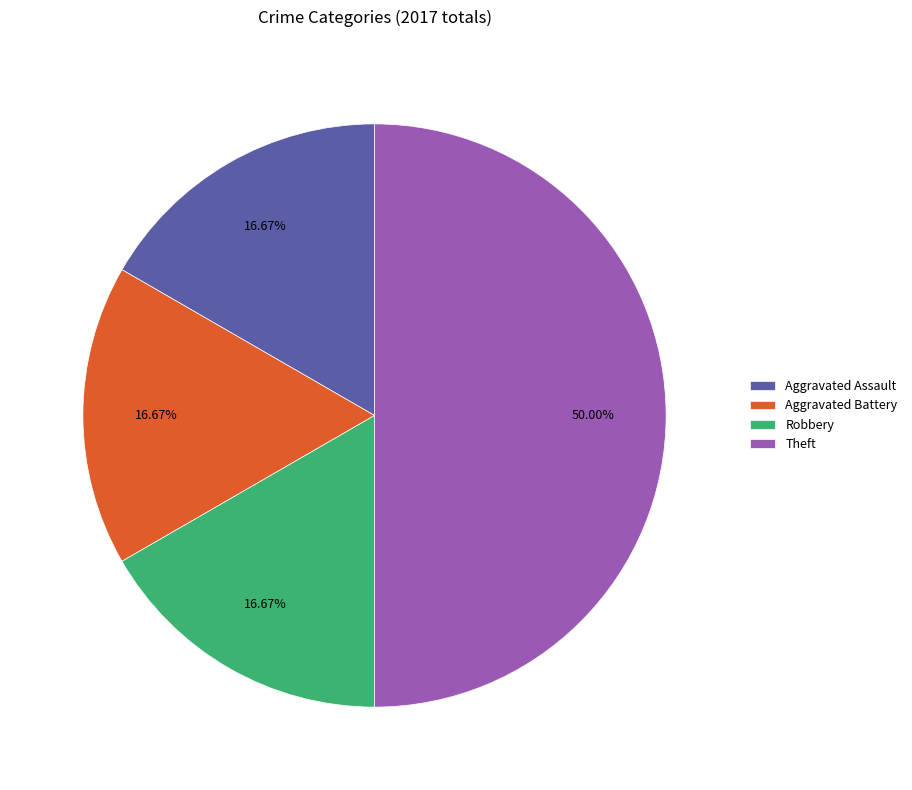

Which slice is the largest?

Theft